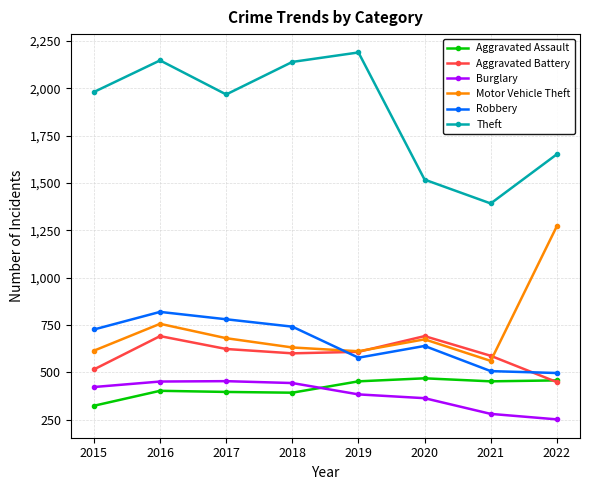

At which label does Robbery reach its peak?

2016